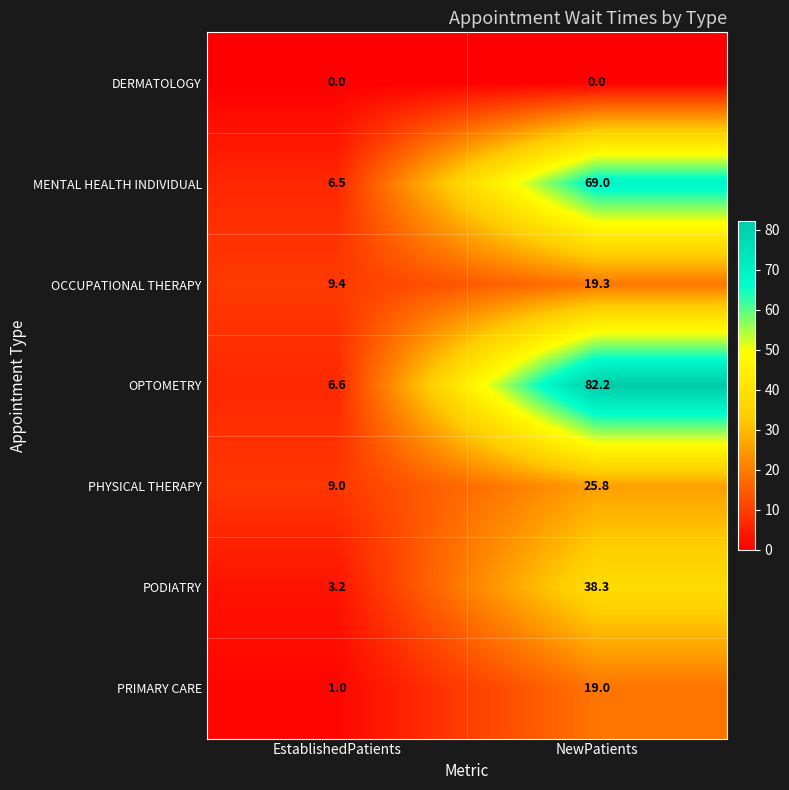

At how many categories does at least one series exceed 54?

1